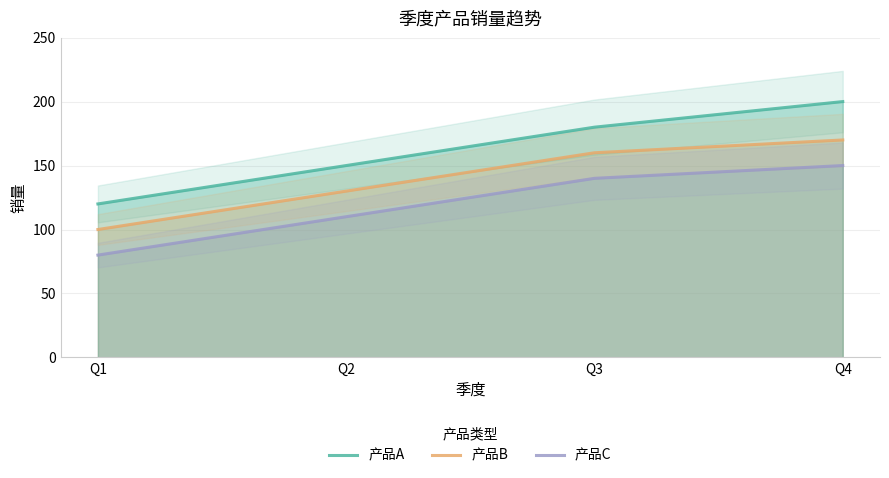

At how many categories does at least one series exceed 121?

3